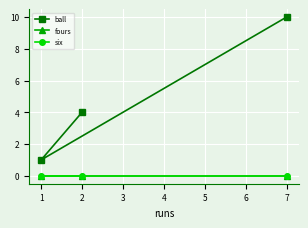

What is the value of the ball point at the 2nd from the left?

4